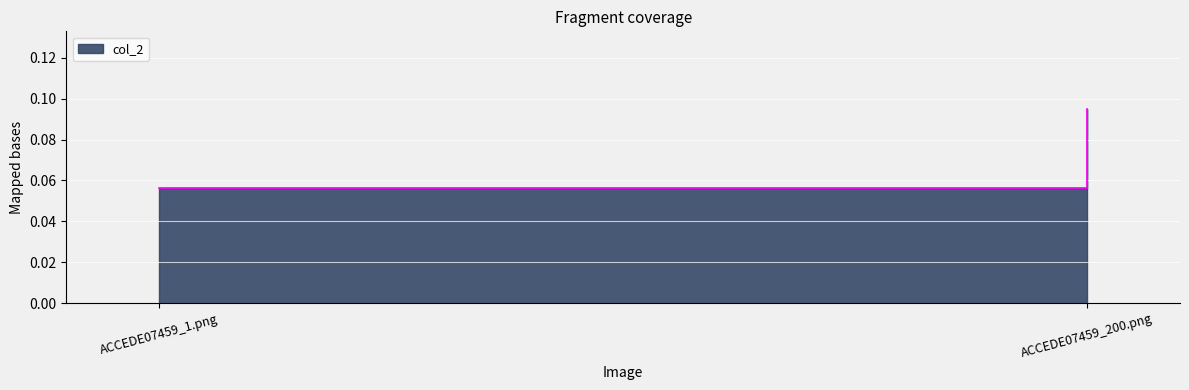

Reading left to right, list all the values displayed in this chart.

0.1	0.1